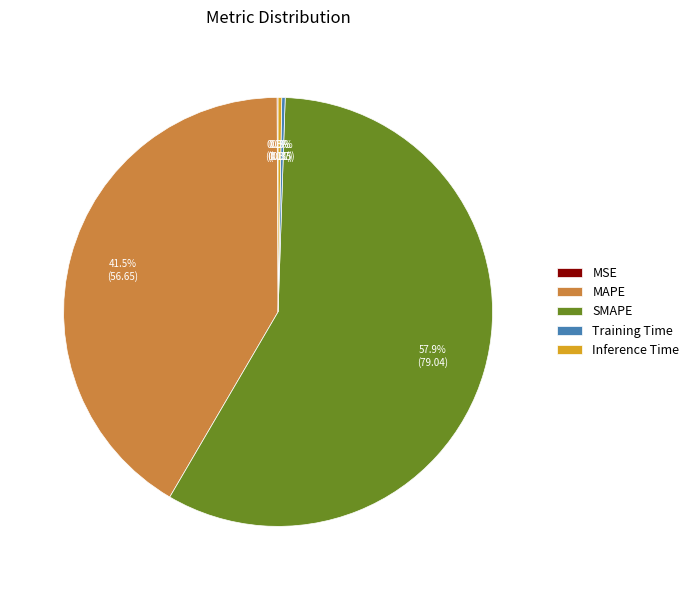

Which category has the biggest portion of the pie?

SMAPE